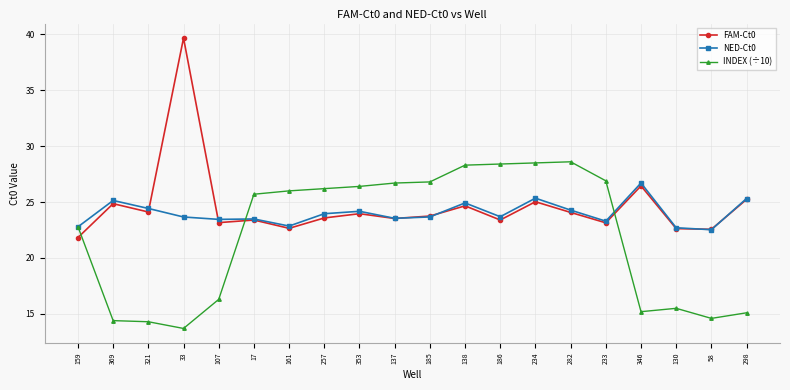

What is the difference between the NED-Ct0 values at 346 and 186?

3.0